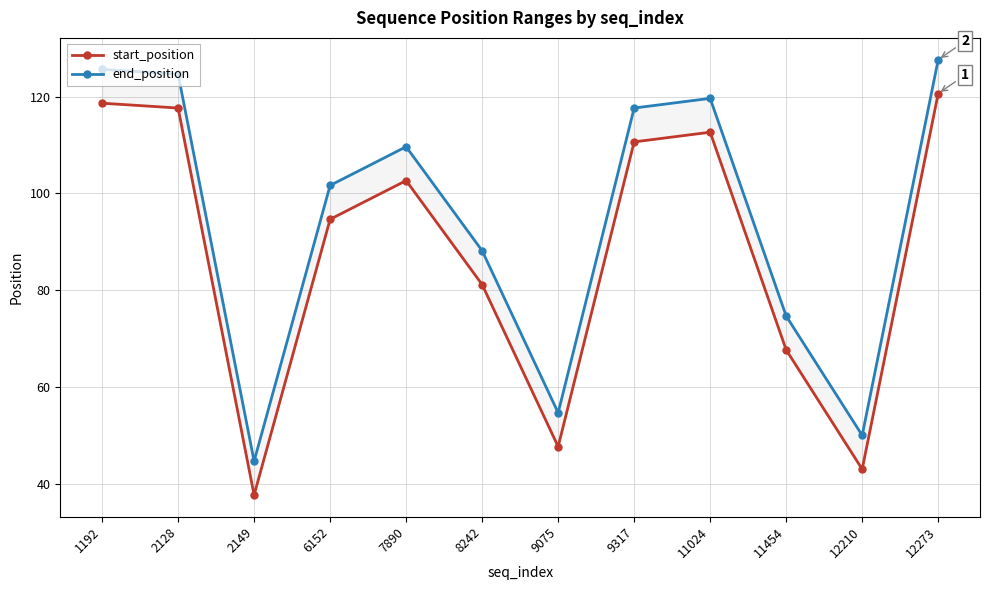

What is the value of the end_position point at the 7th from the left?

54.7